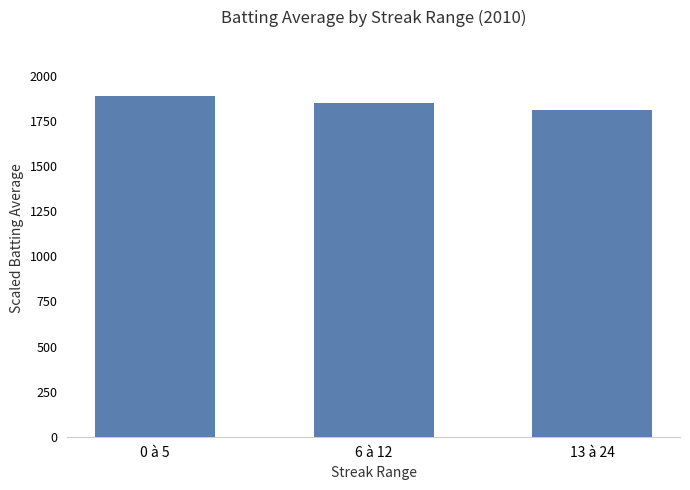

Rank the categories by value from highest to lowest.

0 à 5, 6 à 12, 13 à 24